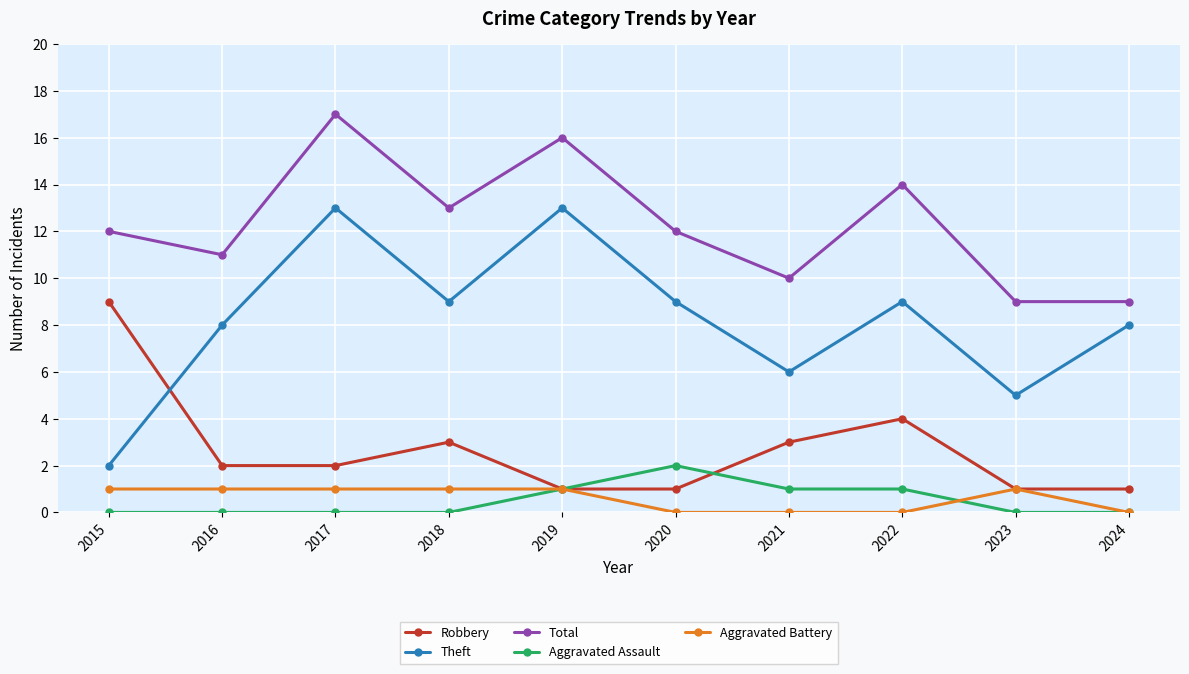

Which series has the largest total across all categories?

Total